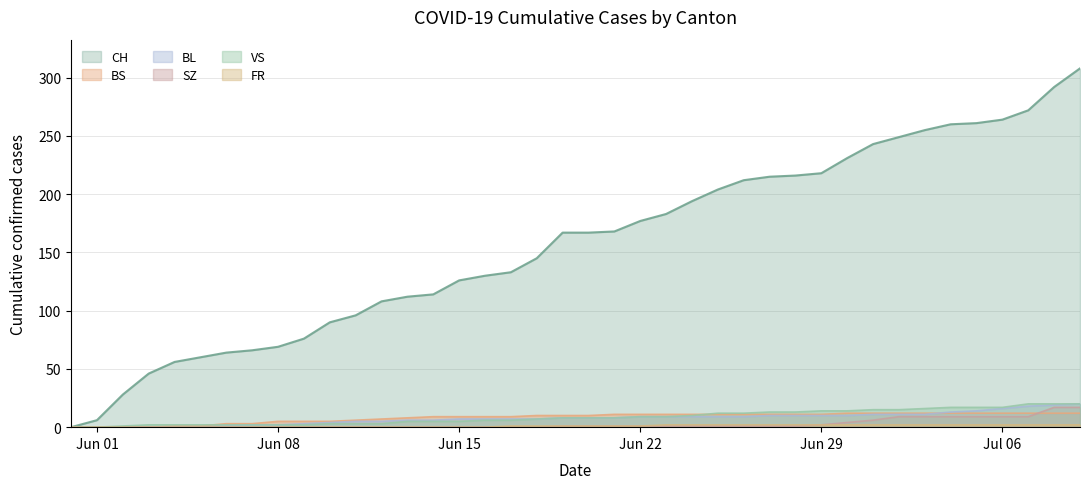

What is the greatest value displayed?

308